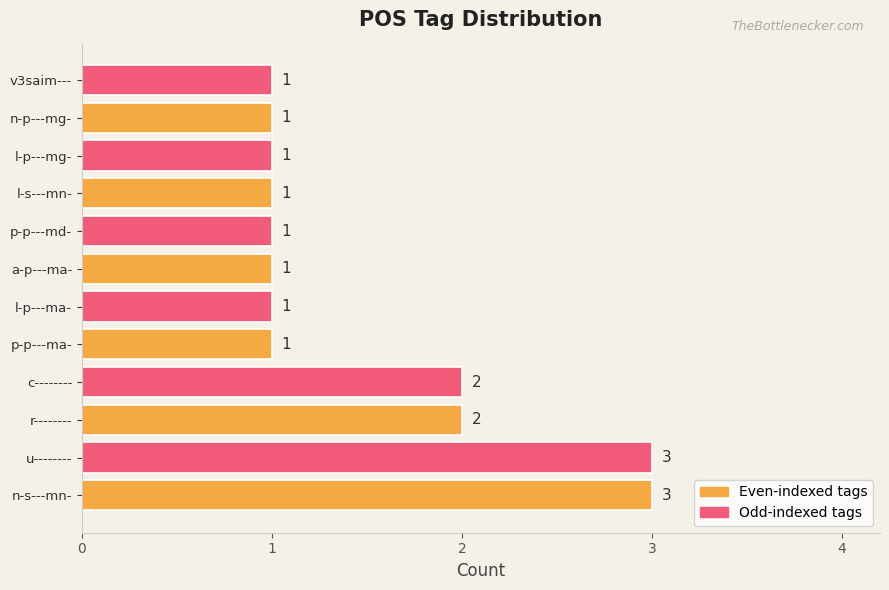

Is it true that the value at n-s---mn- is 1?

False